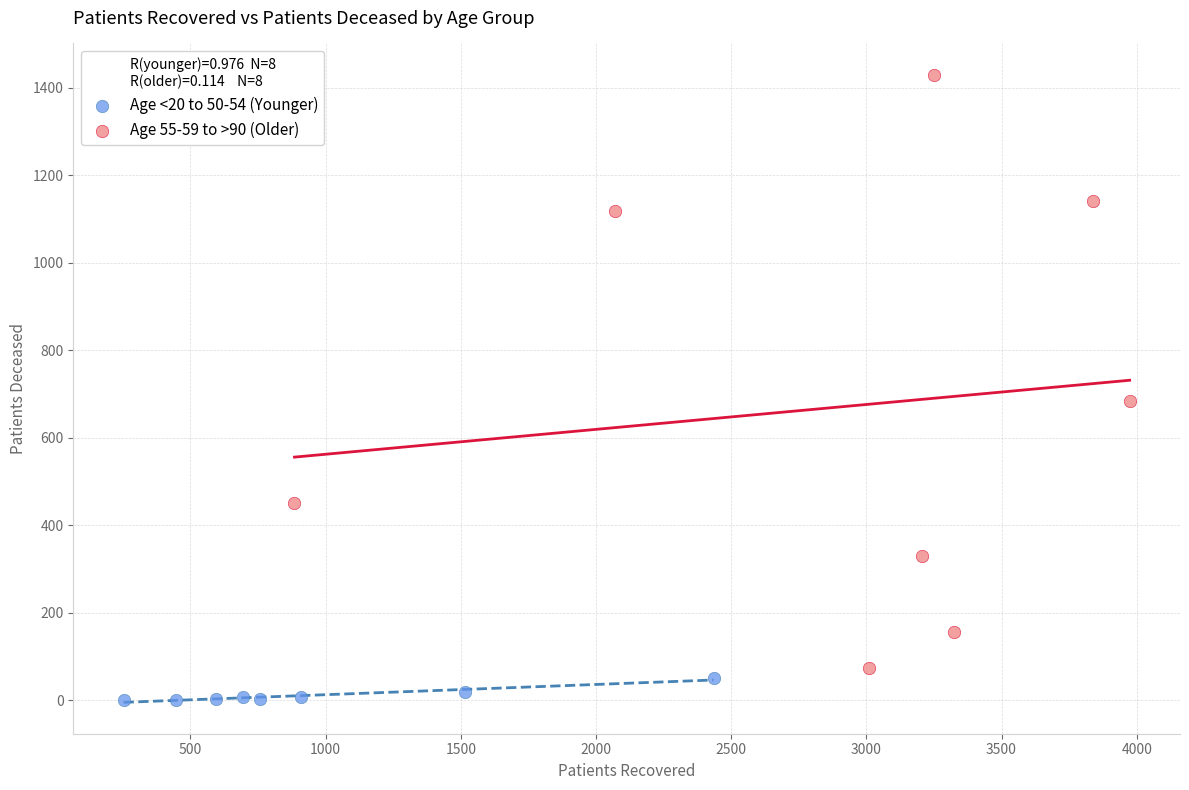

What are all the series names shown in the legend?

Age <20 to 50-54 (Younger), Age 55-59 to >90 (Older)